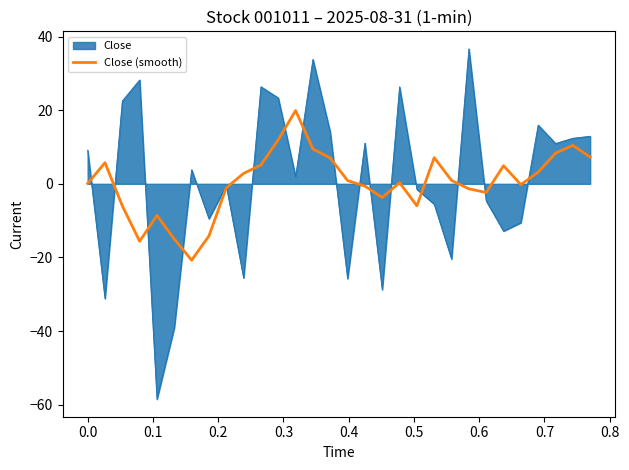

Which series has the largest range (max minus min)?

Close